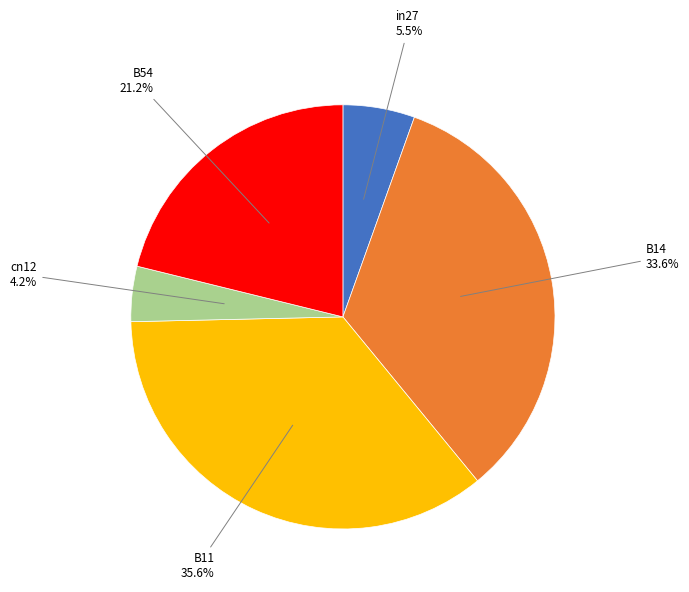

Rank the categories by value from lowest to highest.

cn12, in27, B54, B14, B11